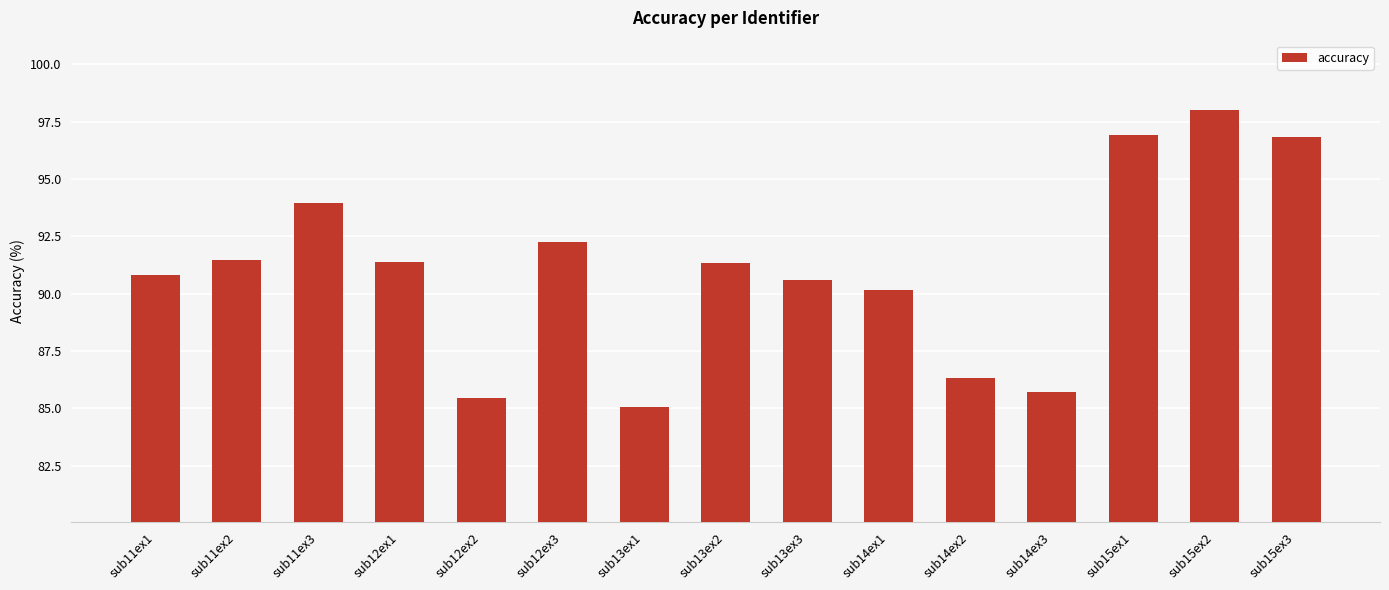

What is the sum of all values?

1366.3